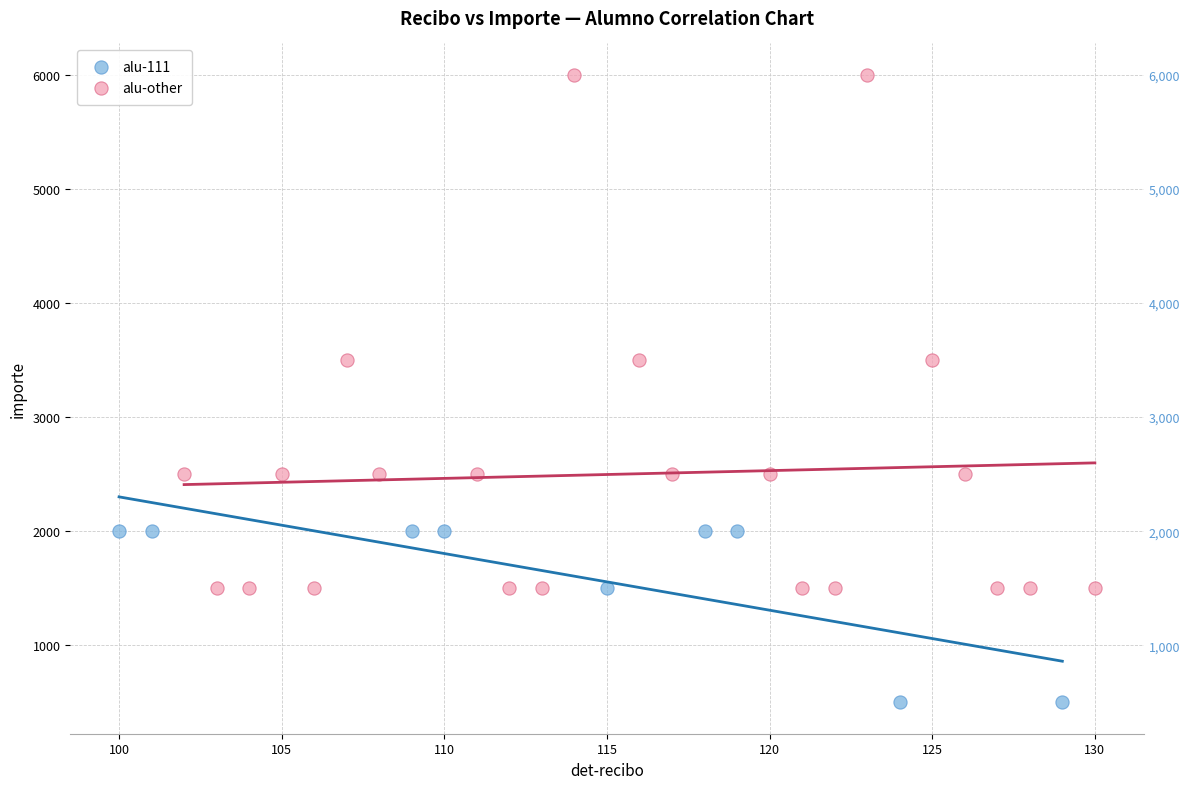

What are all the series names shown in the legend?

alu-111, alu-other